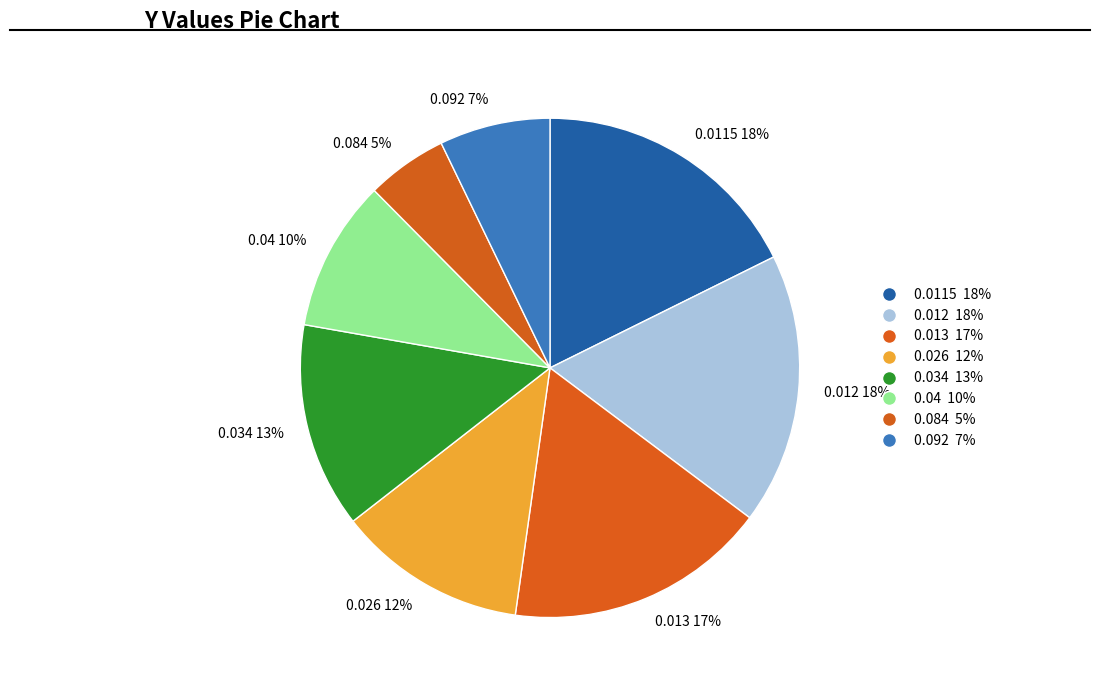

How many segments does this pie chart have?

8